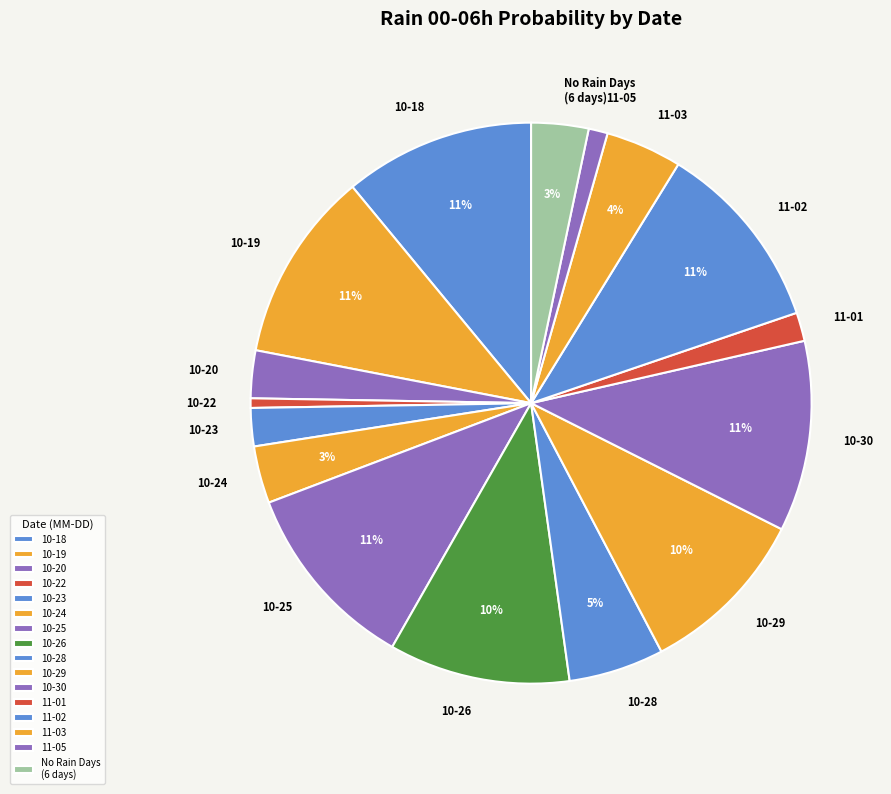

Does 11-03 account for over 50% of the chart?

No